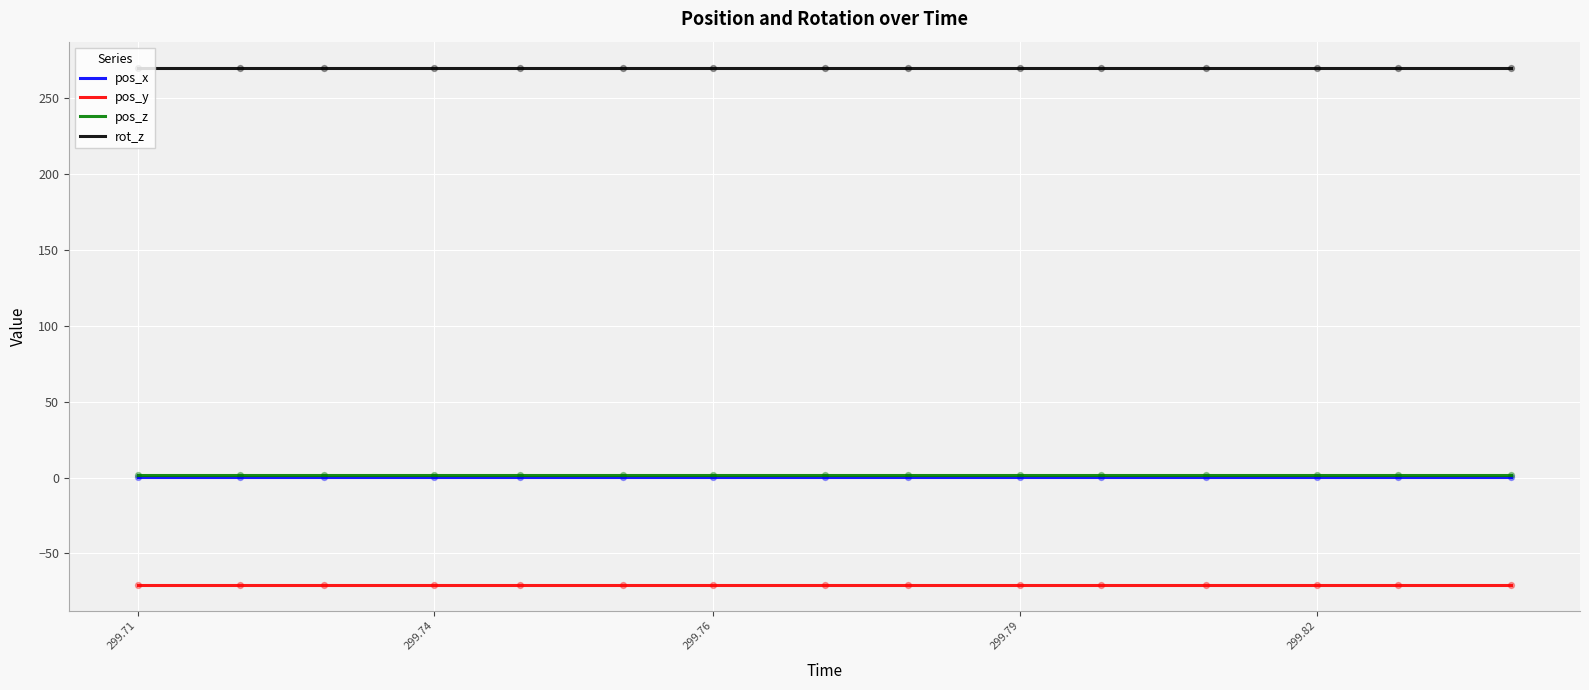

Which series has the largest total across all categories?

rot_z